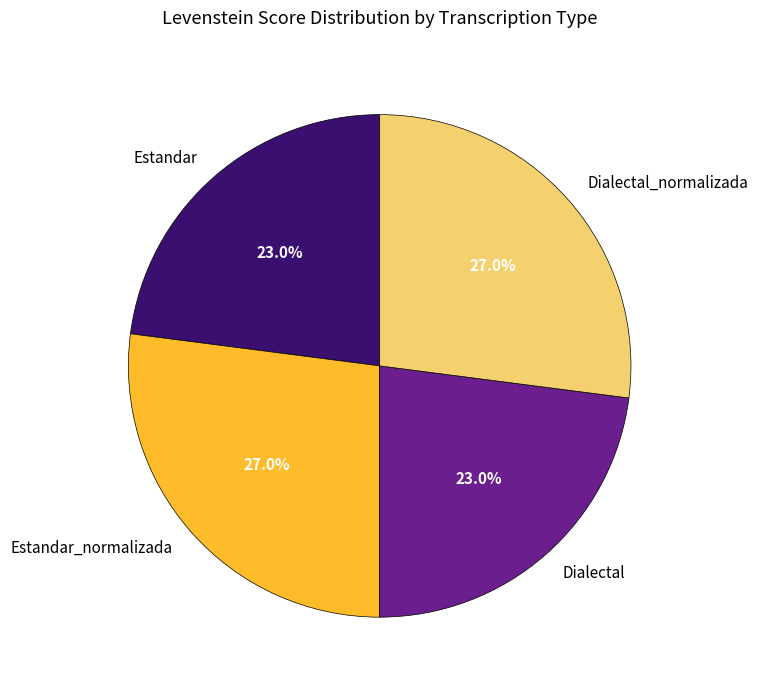

What percentage is the Estandar_normalizada slice, to the nearest percent?

27%